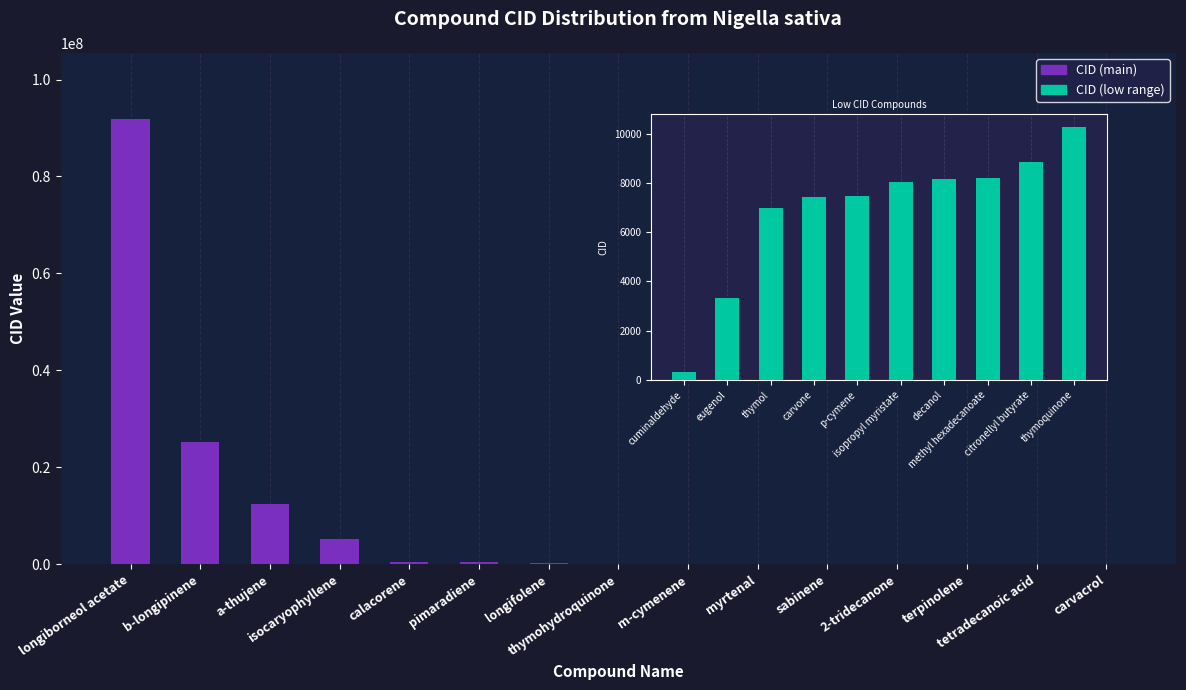

The value at m-cymenene is 70759. True or false?

True